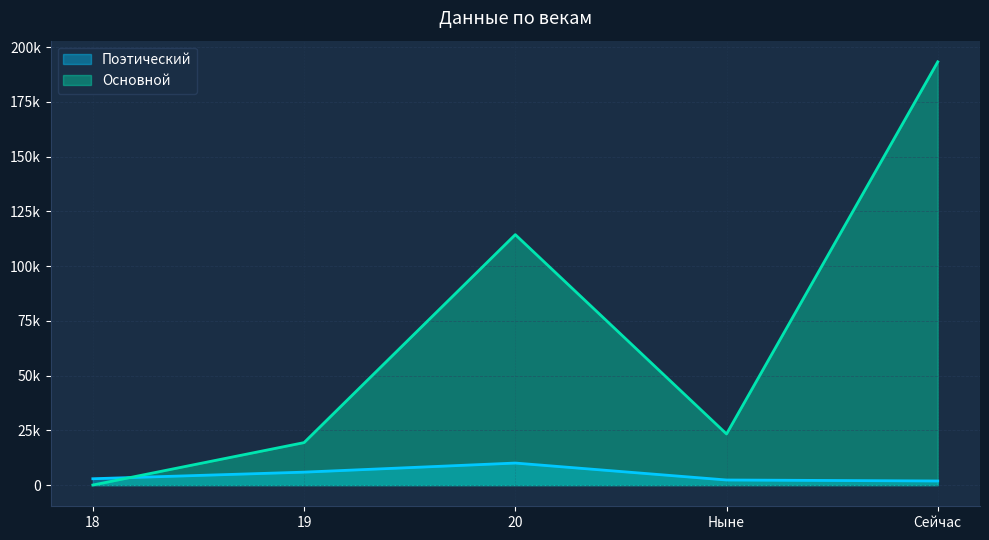

What is the sum of all Поэтический values?

23132